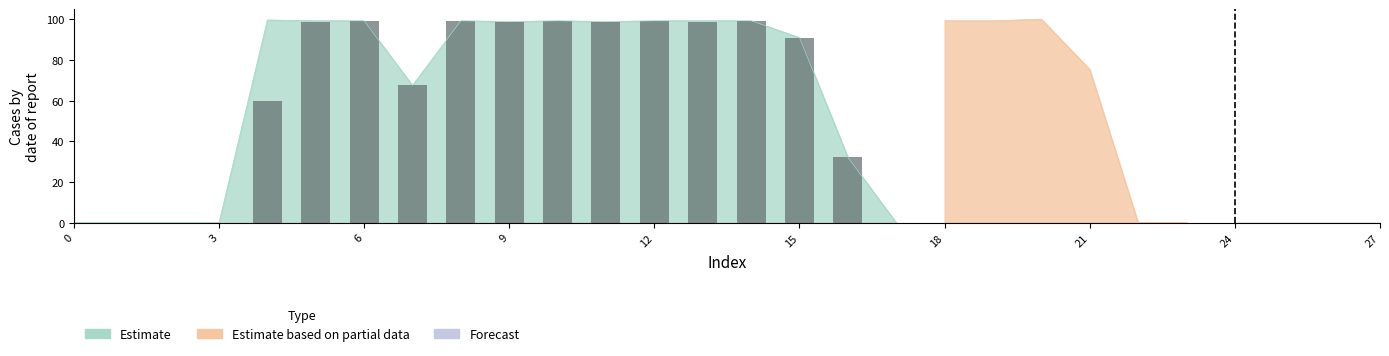

Approximately how many times larger is the value at 10 compared to 12?

1.0